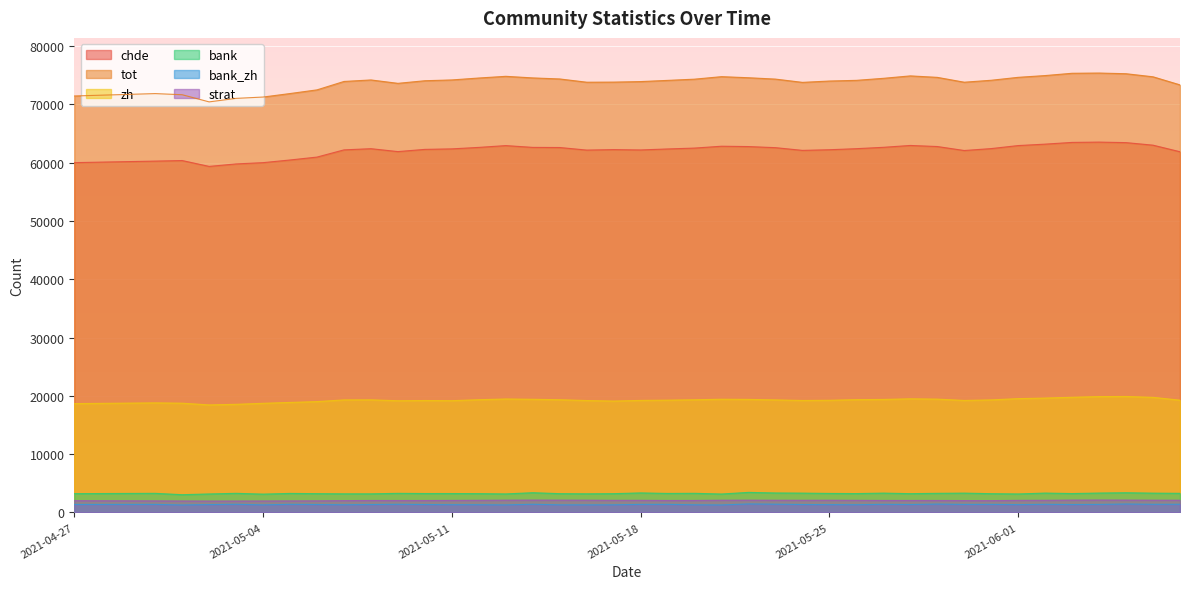

Is it true that tot equals 133434 at 2021-06-05?

False